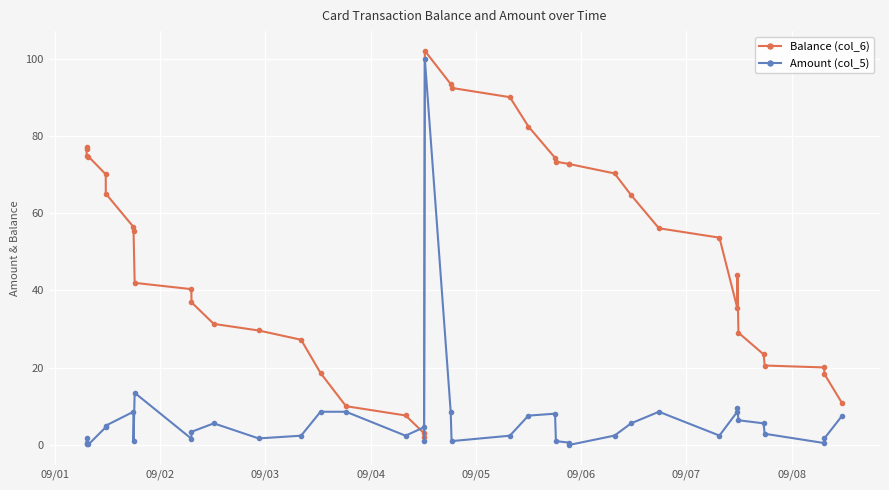

What is the maximum value for Amount (col_5)?

100.0